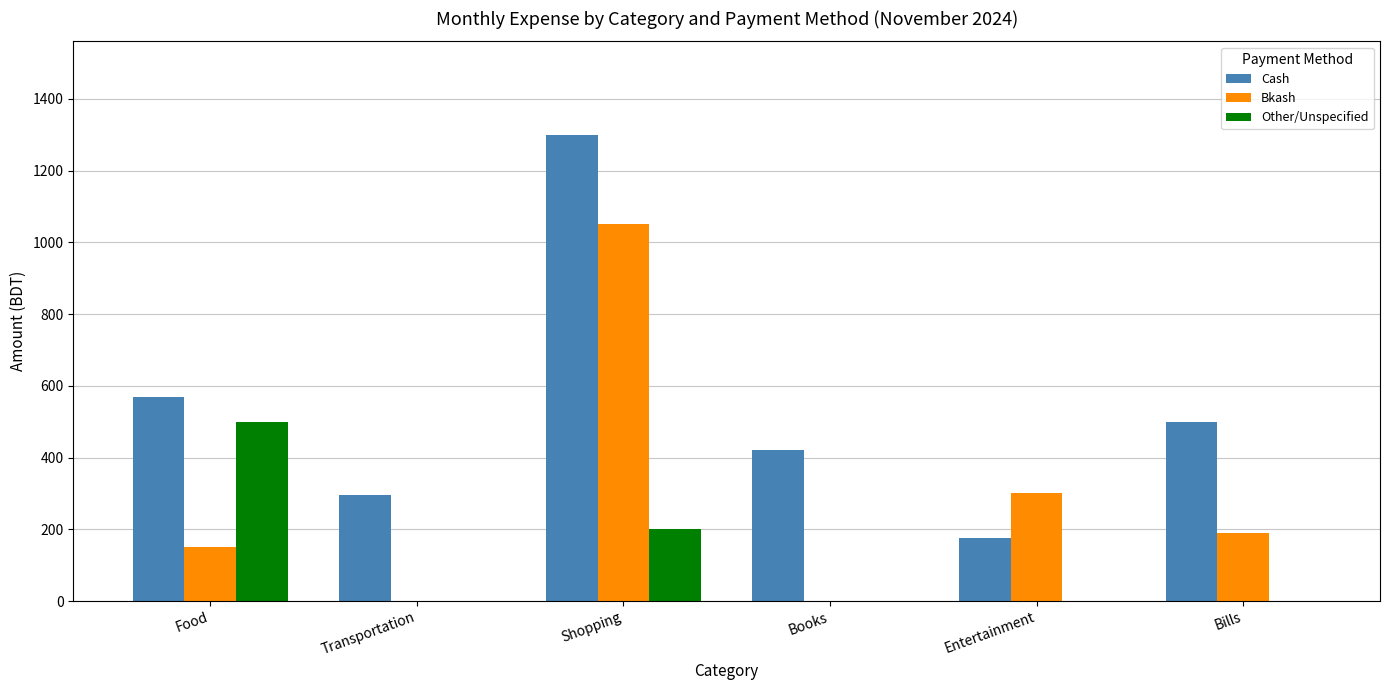

Count the Bkash values in the range 0 to 300.

5